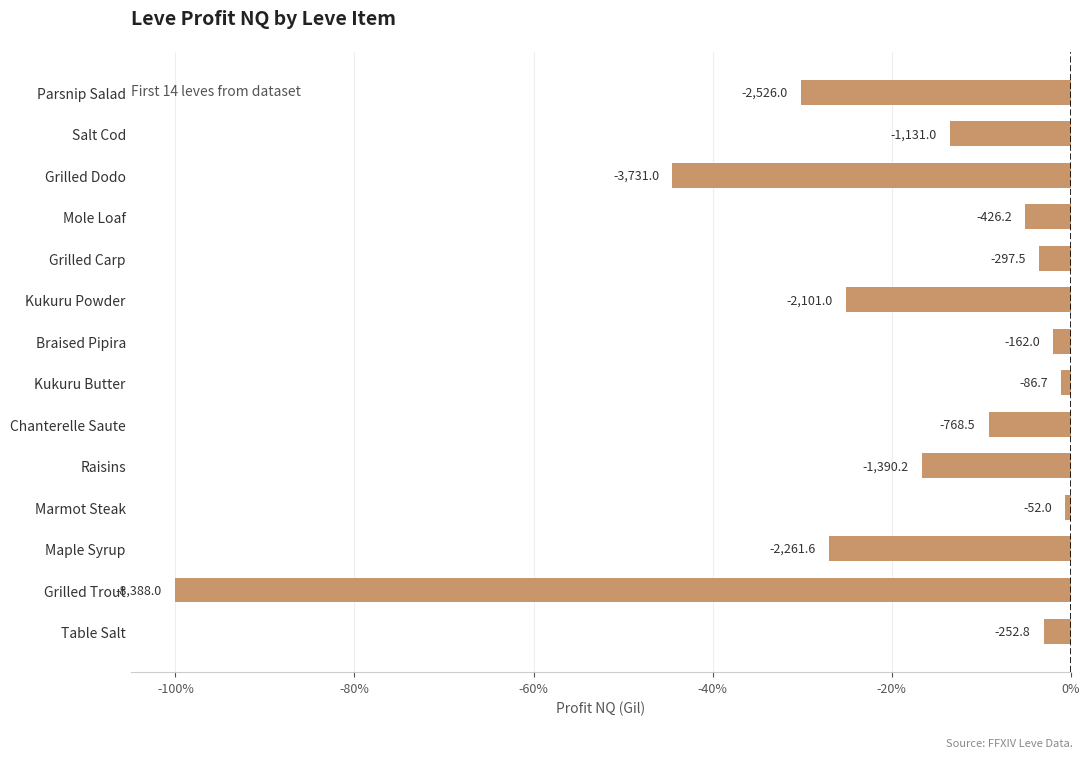

How many bars are there in total?

14